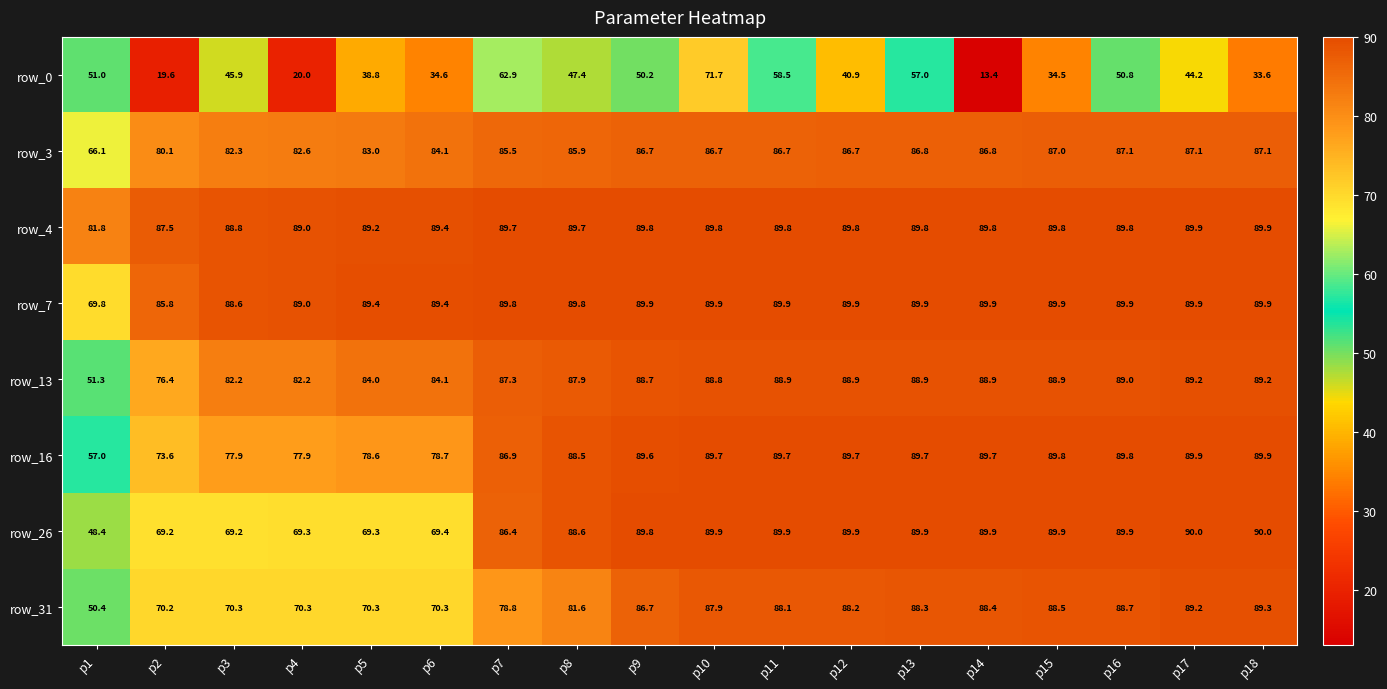

Is the value of row_3 at p16 greater than the value of row_0 at p15?

Yes